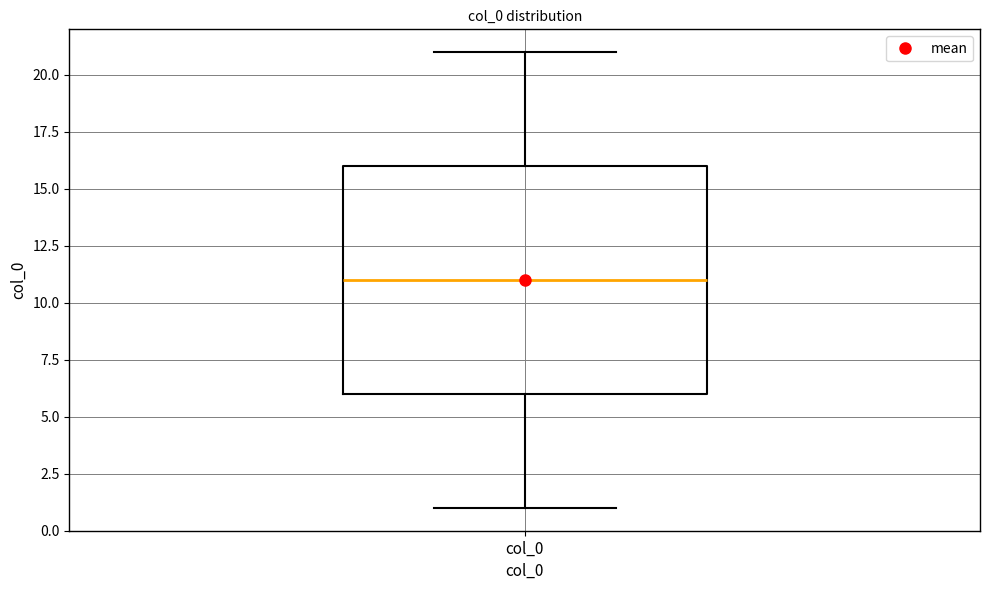

Read this box plot against the y-axis: the position of the median line, the range covered by the box, and the ends of both whiskers. The values are not printed on the chart, so give them approximately, as read against the axis.

median 11, box 6 to 16, whiskers 1 to 21